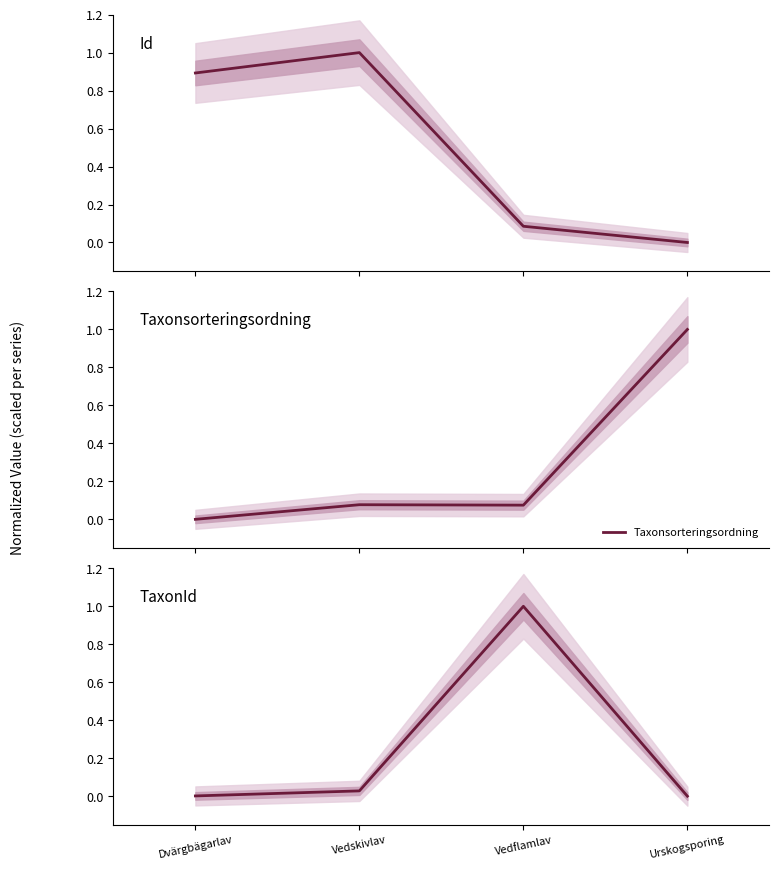

What is the value of the Id point at the 3rd from the left?

0.1